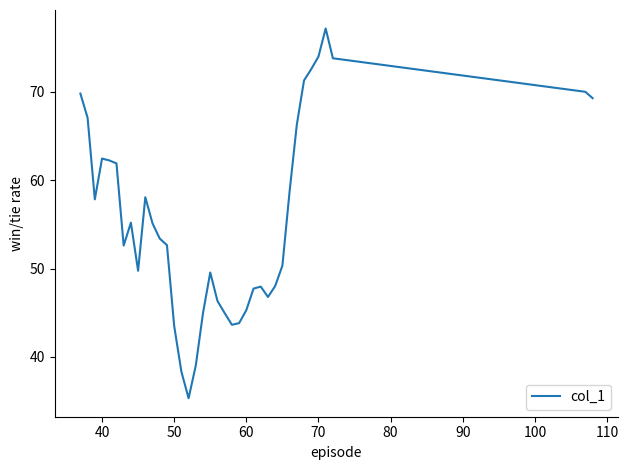

What is the difference between the maximum and minimum values?

41.9